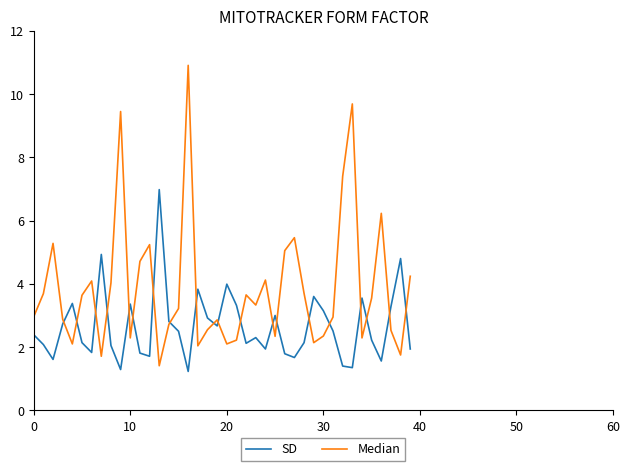

What is the greatest value displayed?

10.9